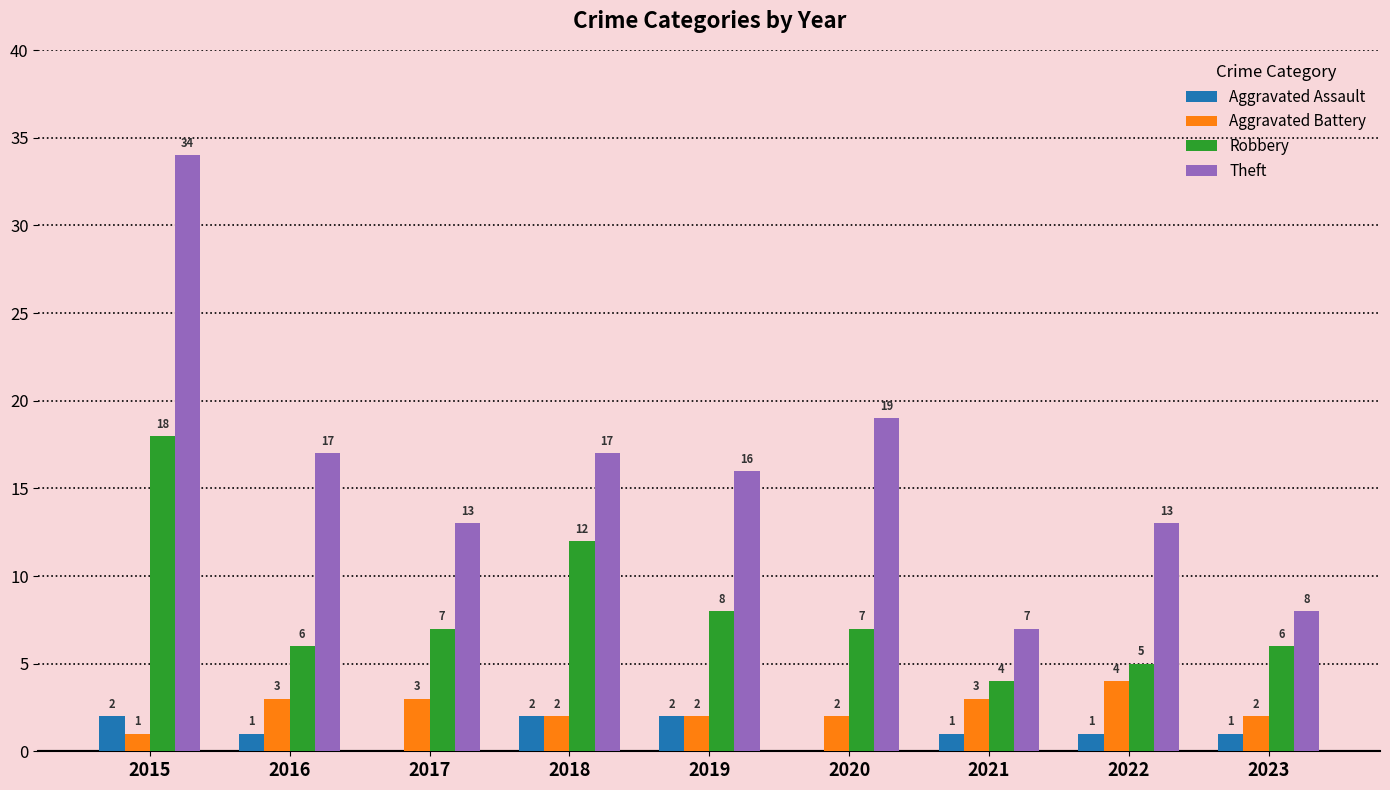

Between 2019 and 2023, which series saw the biggest shift?

Theft